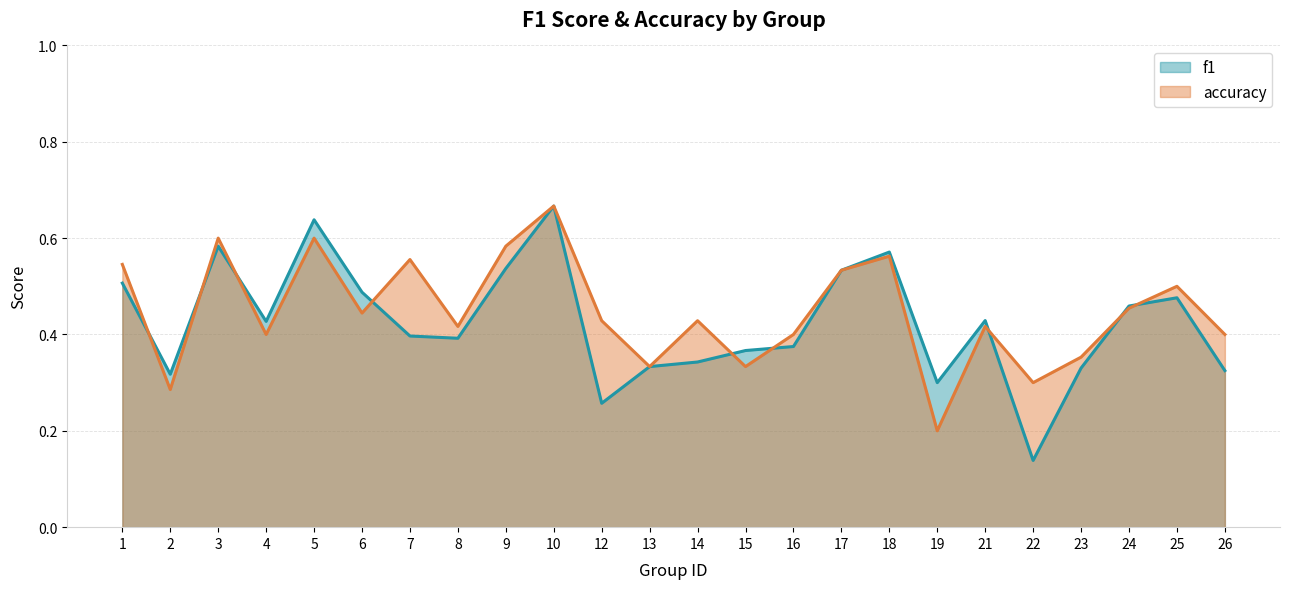

Reading left to right, extract all data points from this chart.

f1: 0.5	0.3	0.6	0.4	0.6	0.5	0.4	0.4	0.5	0.7	0.3	0.3	0.3	0.4	0.4	0.5	0.6	0.3	0.4	0.1	0.3	0.5	0.5	0.3
accuracy: 0.5	0.3	0.6	0.4	0.6	0.4	0.6	0.4	0.6	0.7	0.4	0.3	0.4	0.3	0.4	0.5	0.6	0.2	0.4	0.3	0.4	0.5	0.5	0.4